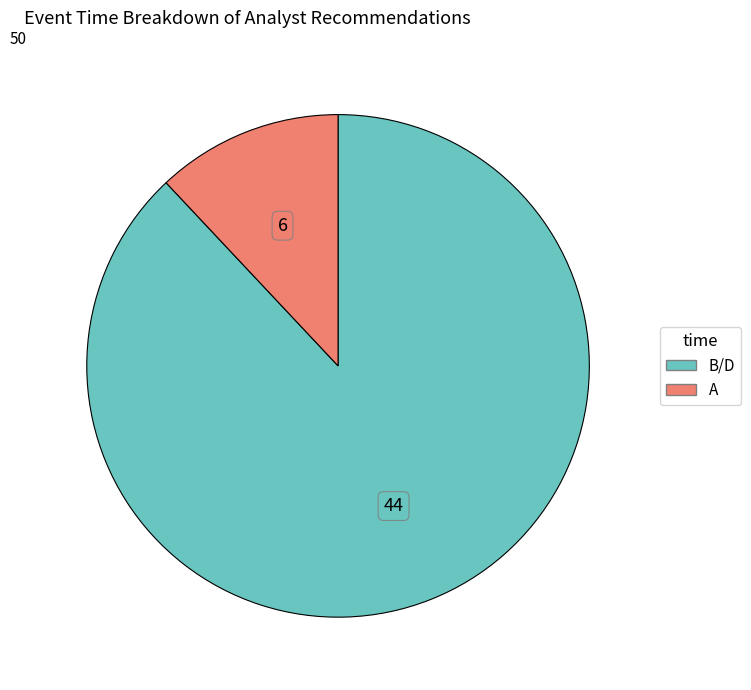

True or false: B/D accounts for 88% of the total.

True